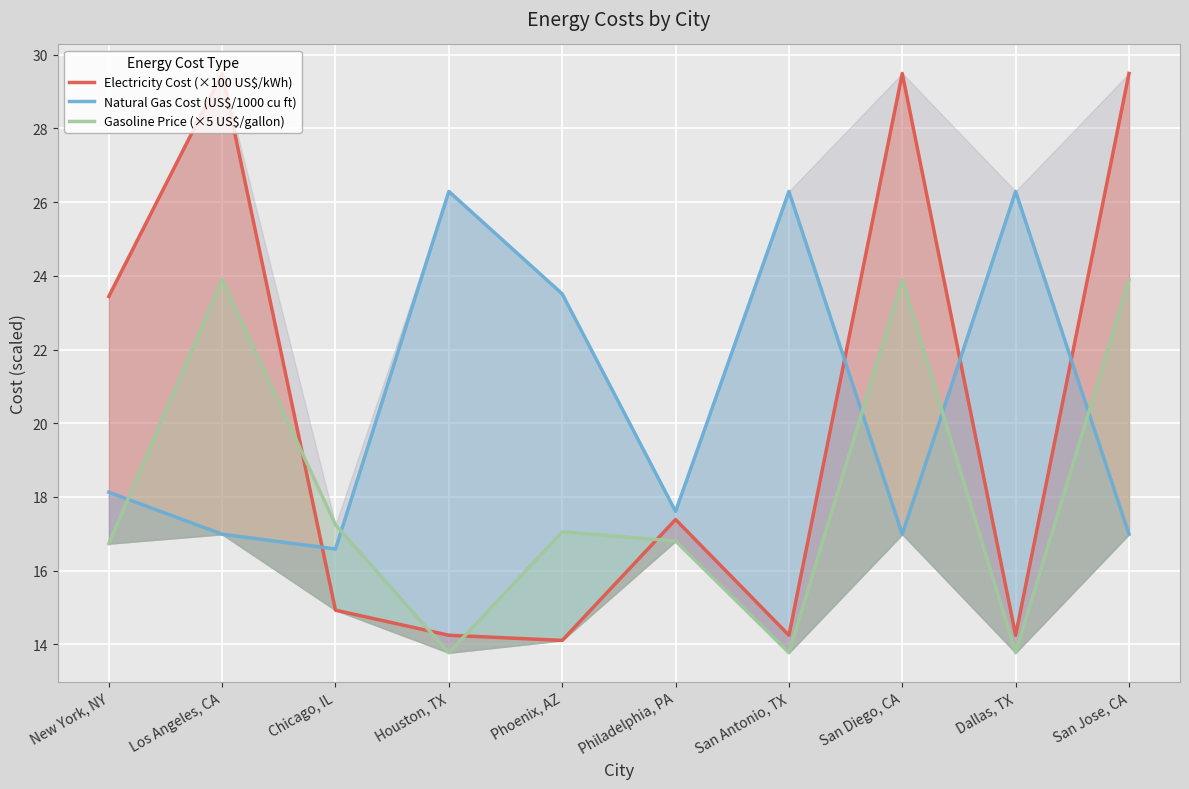

Which series changed the most between Philadelphia, PA and San Diego, CA?

Electricity Cost (×100 US$/kWh)